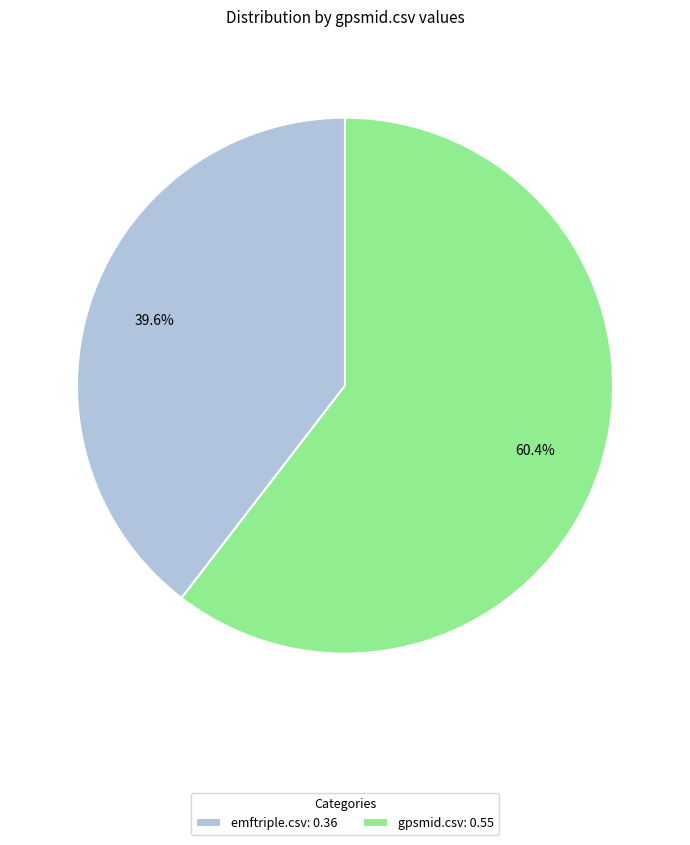

What percentage is the gpsmid.csv slice, to the nearest percent?

60%